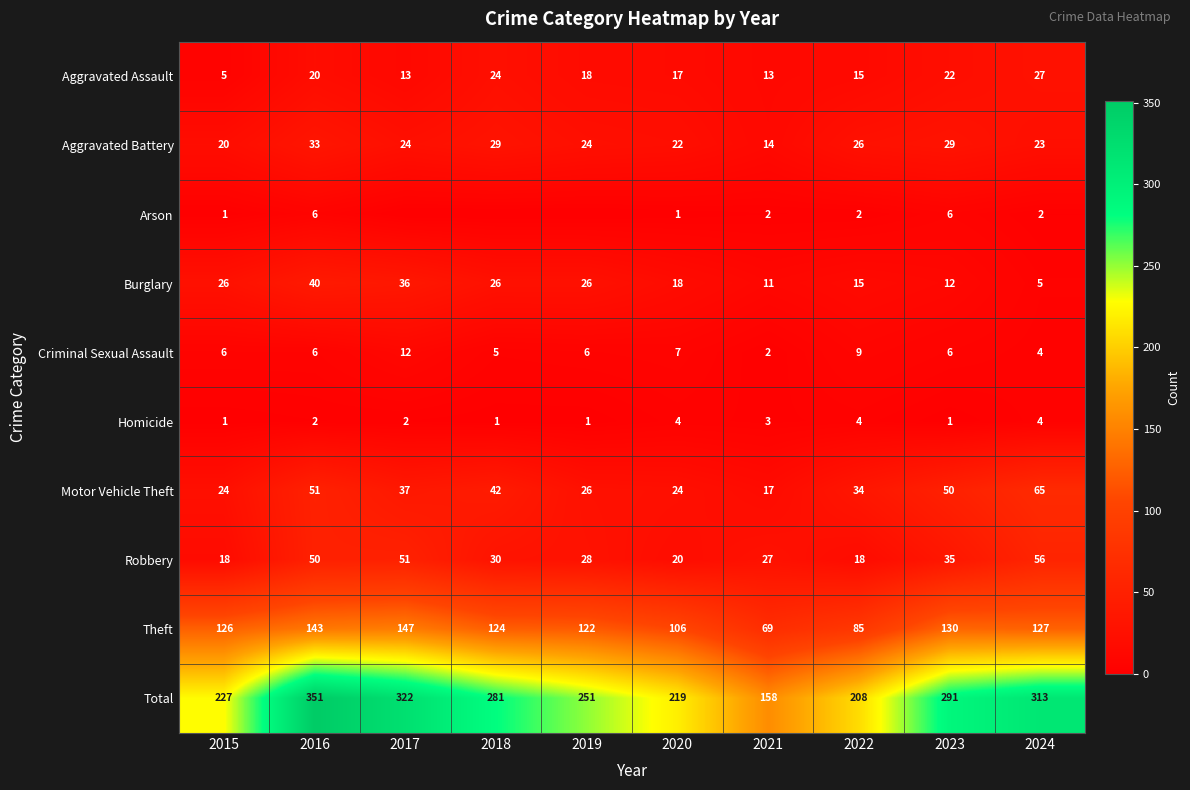

True or false: Total has a value of 291 at 2023.

True